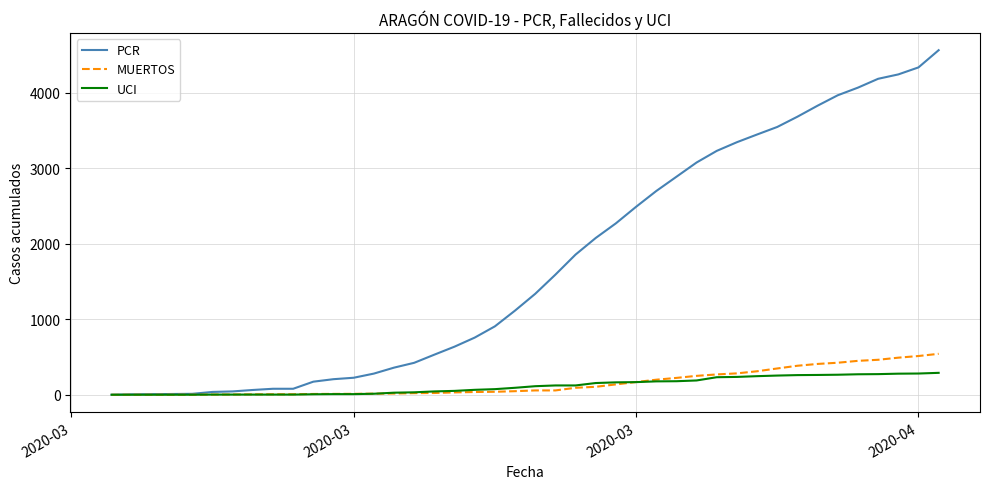

List the series in order of their peak value, highest first.

PCR, MUERTOS, UCI